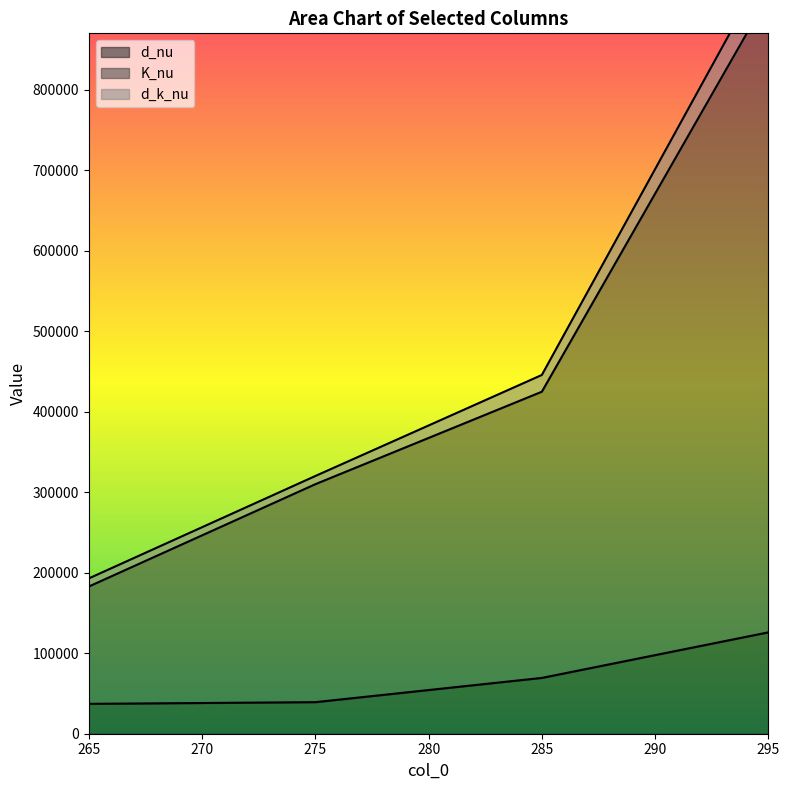

List the series in order of their peak value, highest first.

d_k_nu, K_nu, d_nu